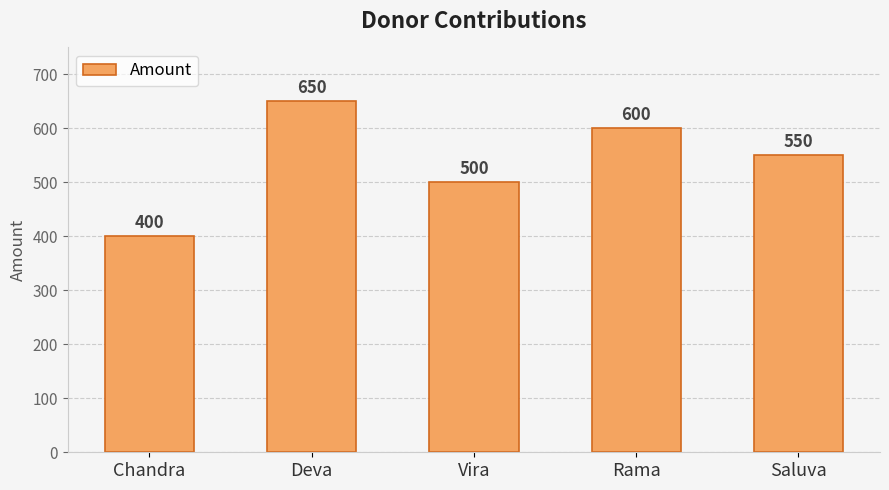

Does the chart contain stacked bars?

No